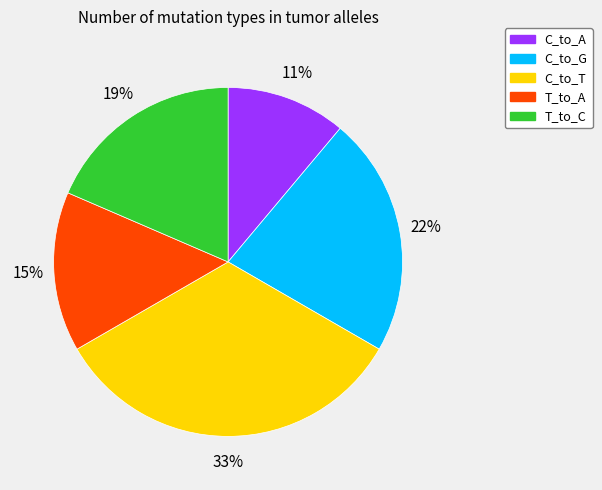

What is the largest slice in the pie chart?

C_to_T